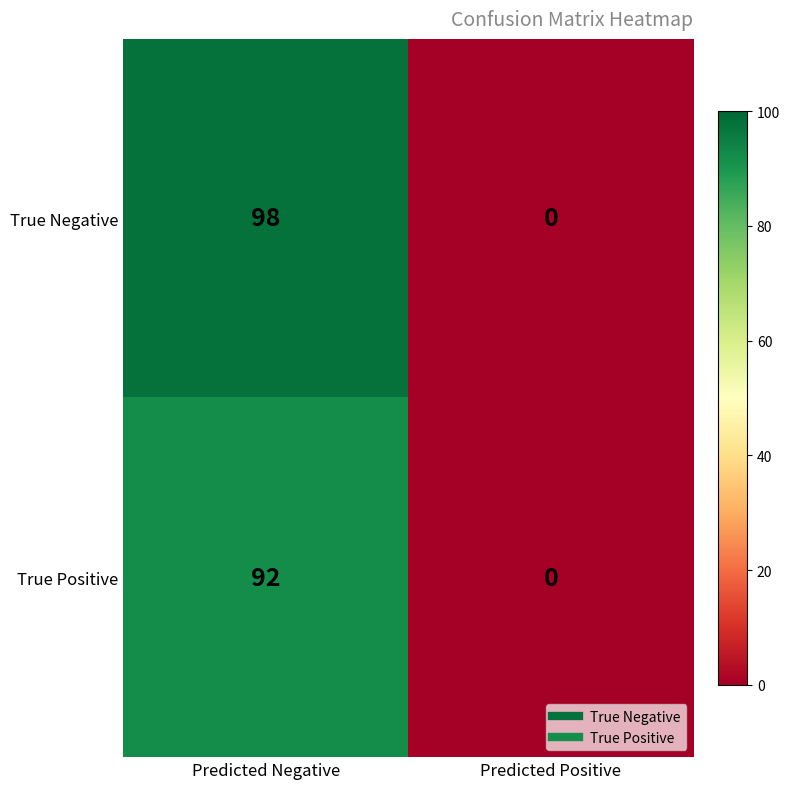

What is the spread (max minus min) of values at Predicted Negative?

6